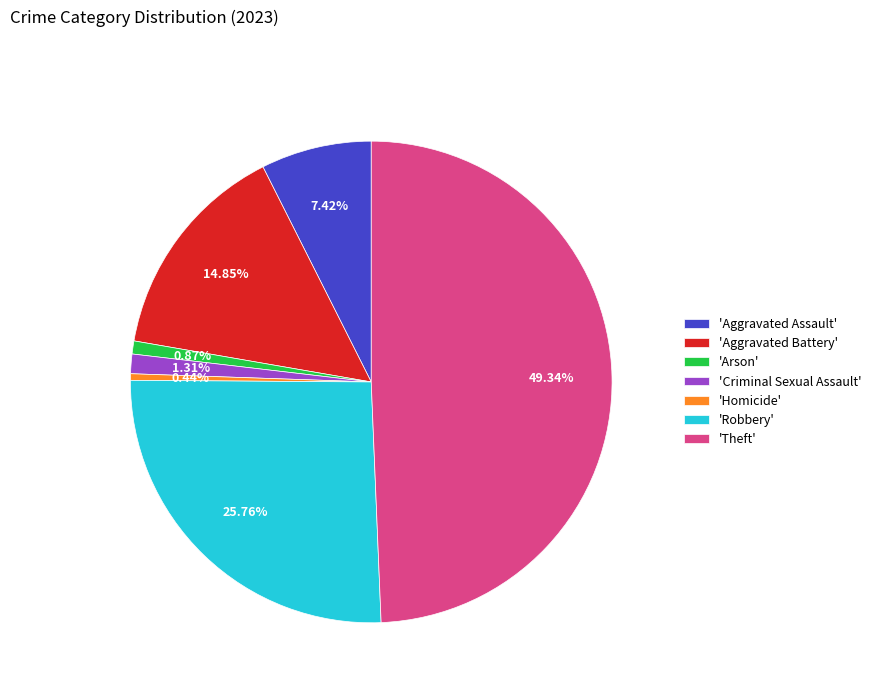

Which has a higher value, 'Homicide' or 'Robbery'?

'Robbery'